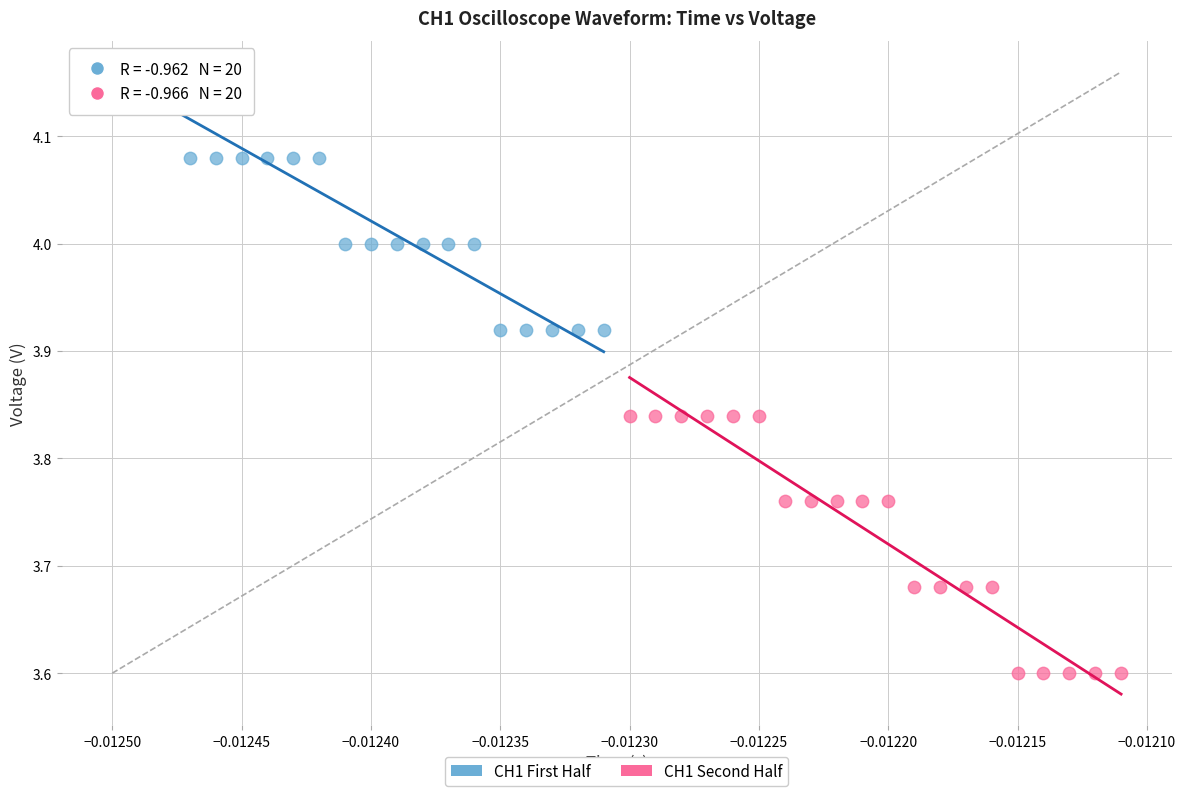

Which series contains the lowest Y value?

CH1 Second Half